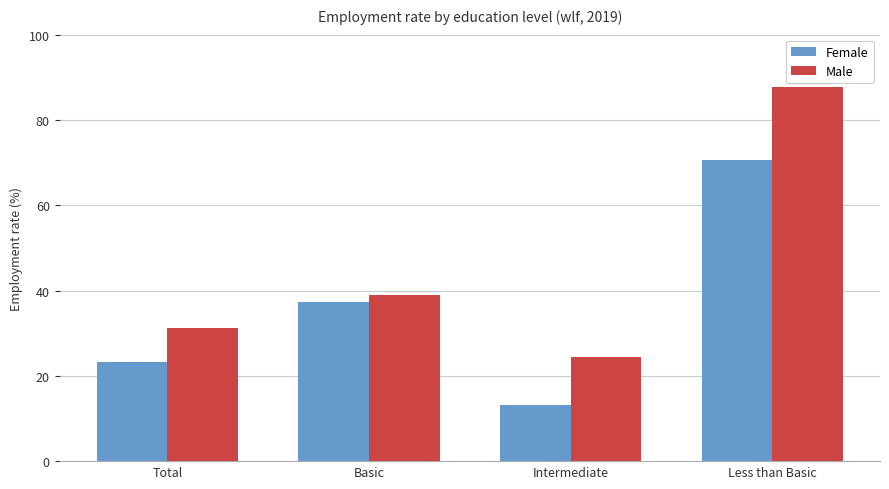

At how many categories does at least one series exceed 59?

1